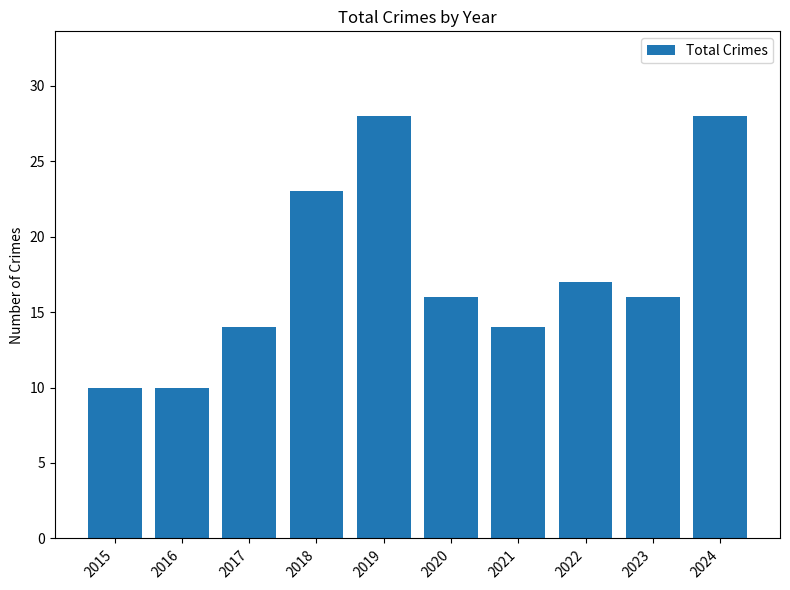

What is the average value?

18